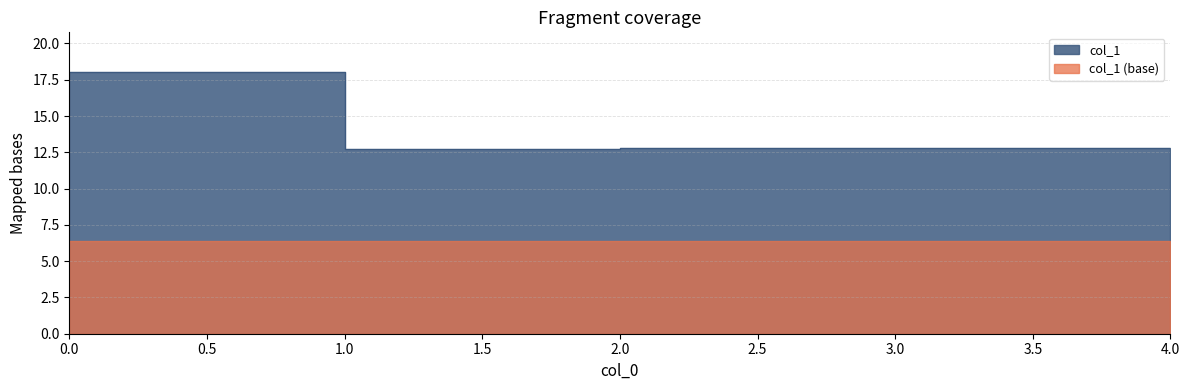

Which label corresponds to the smallest value in the chart?

1